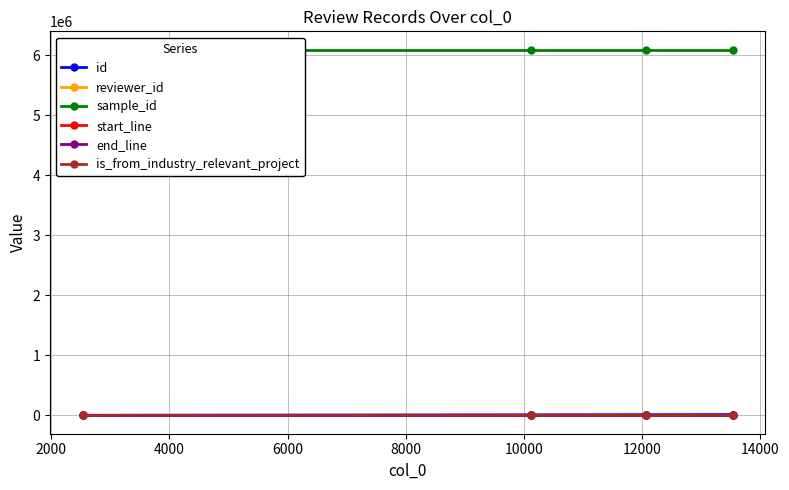

Count the id values in the range 10727 to 14153.

3